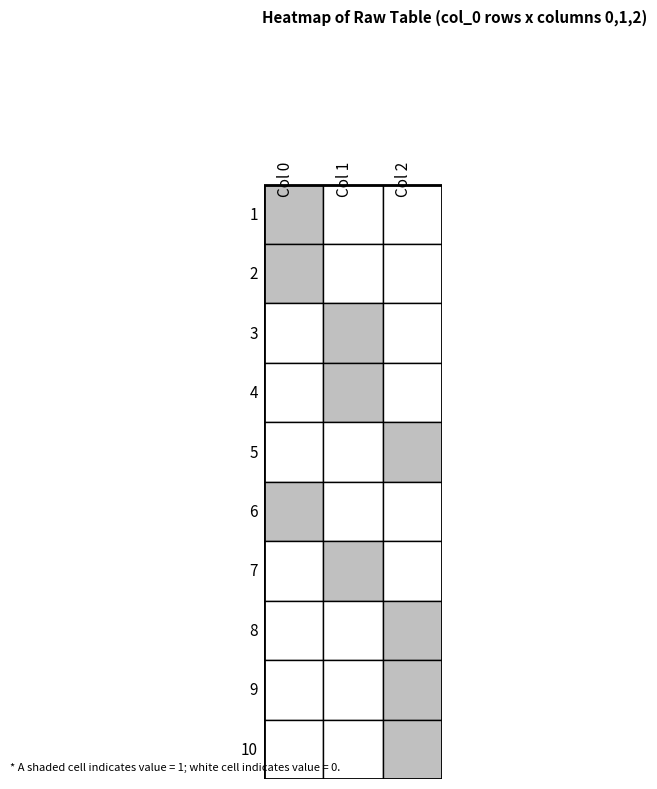

True or false: 1 has a value of 1 at 1.

True